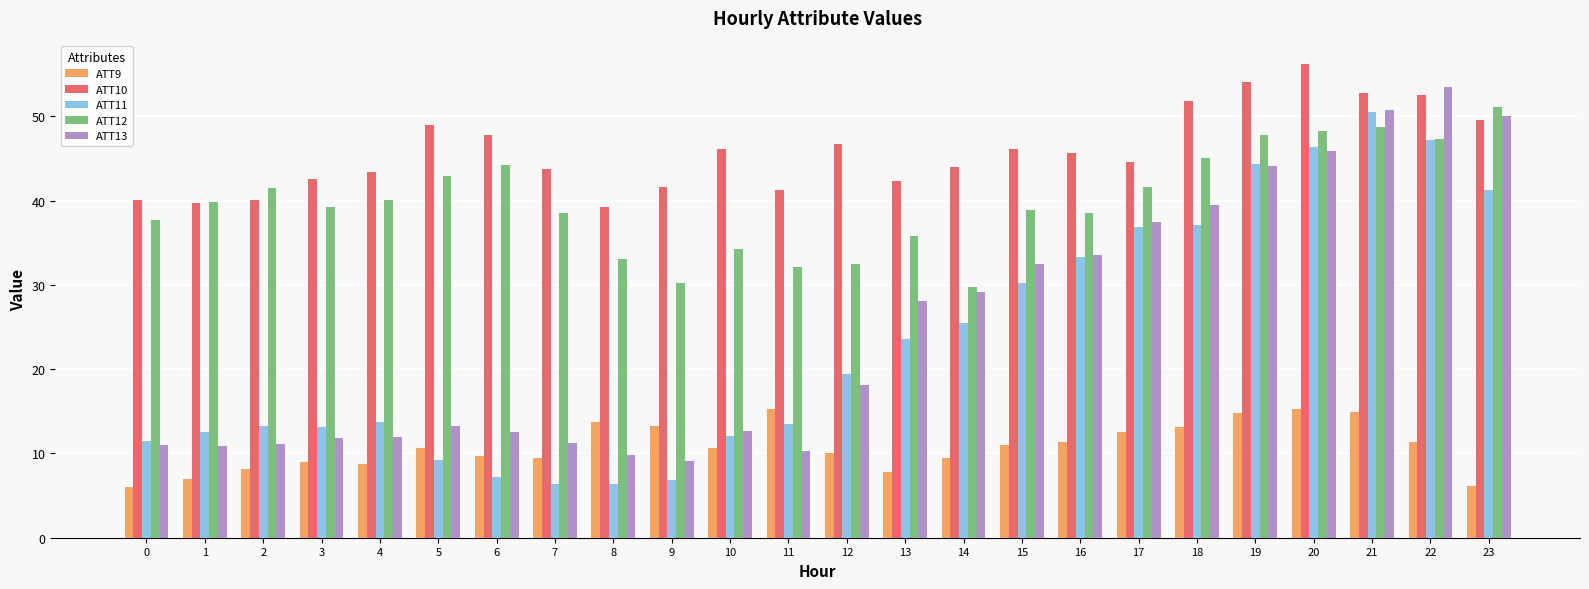

Does the chart contain any negative values?

No